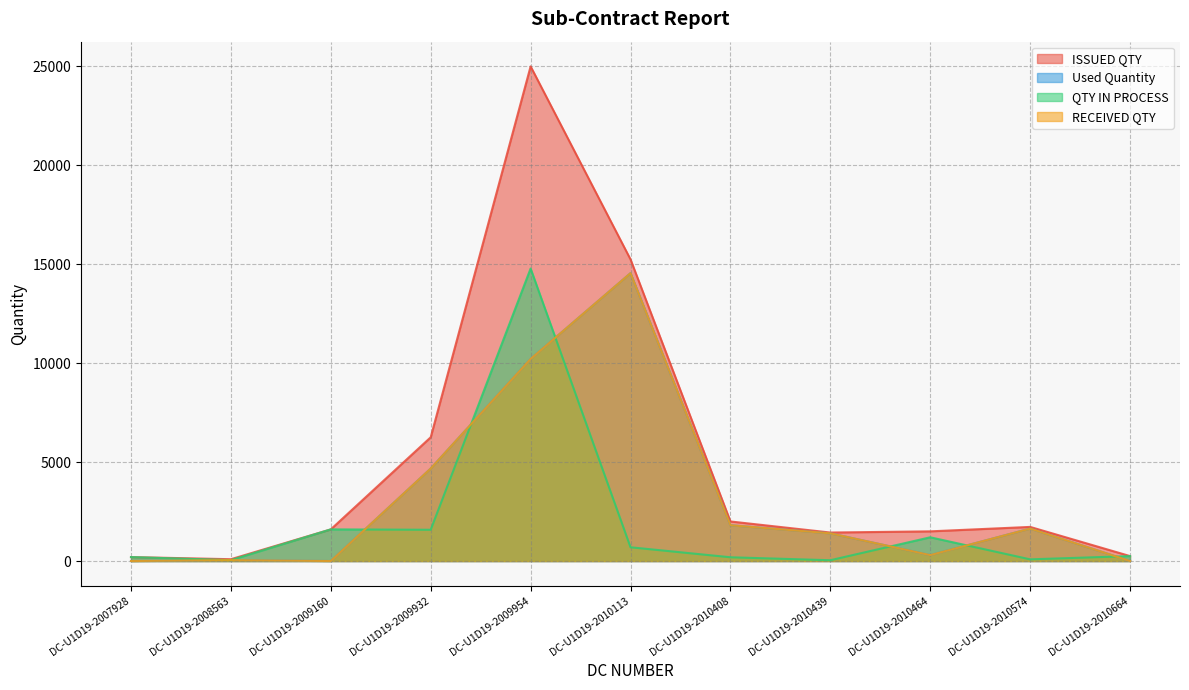

Does the chart have visible grid lines?

Yes